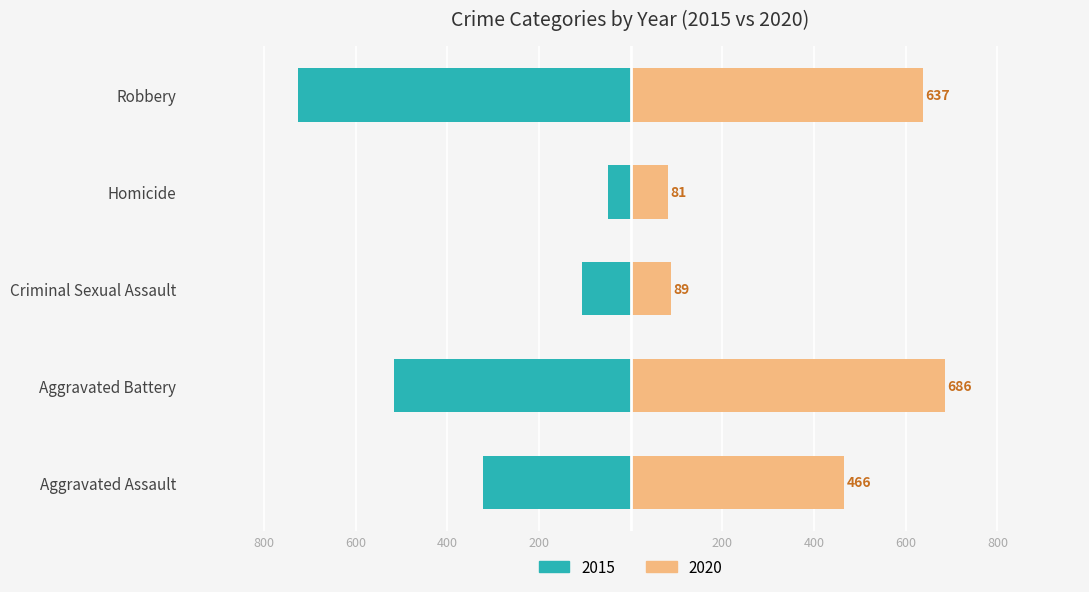

The Homicide series shows 31 at 2021. True or false?

False